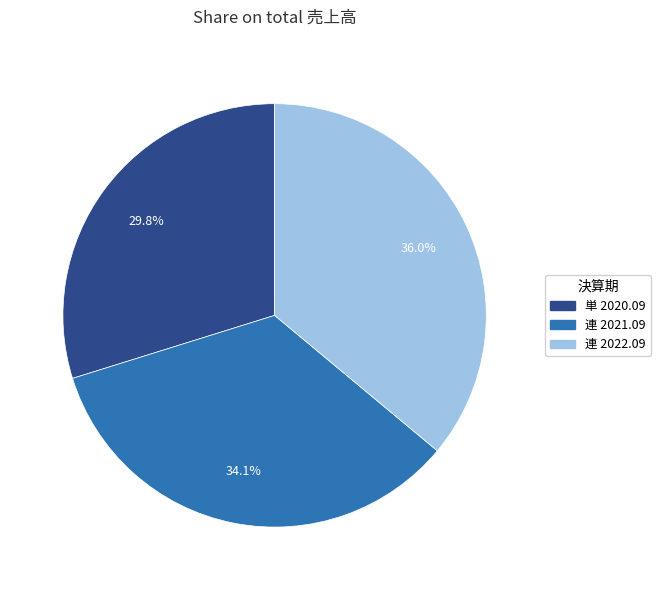

True or false: 単 2020.09 accounts for 38% of the total.

False